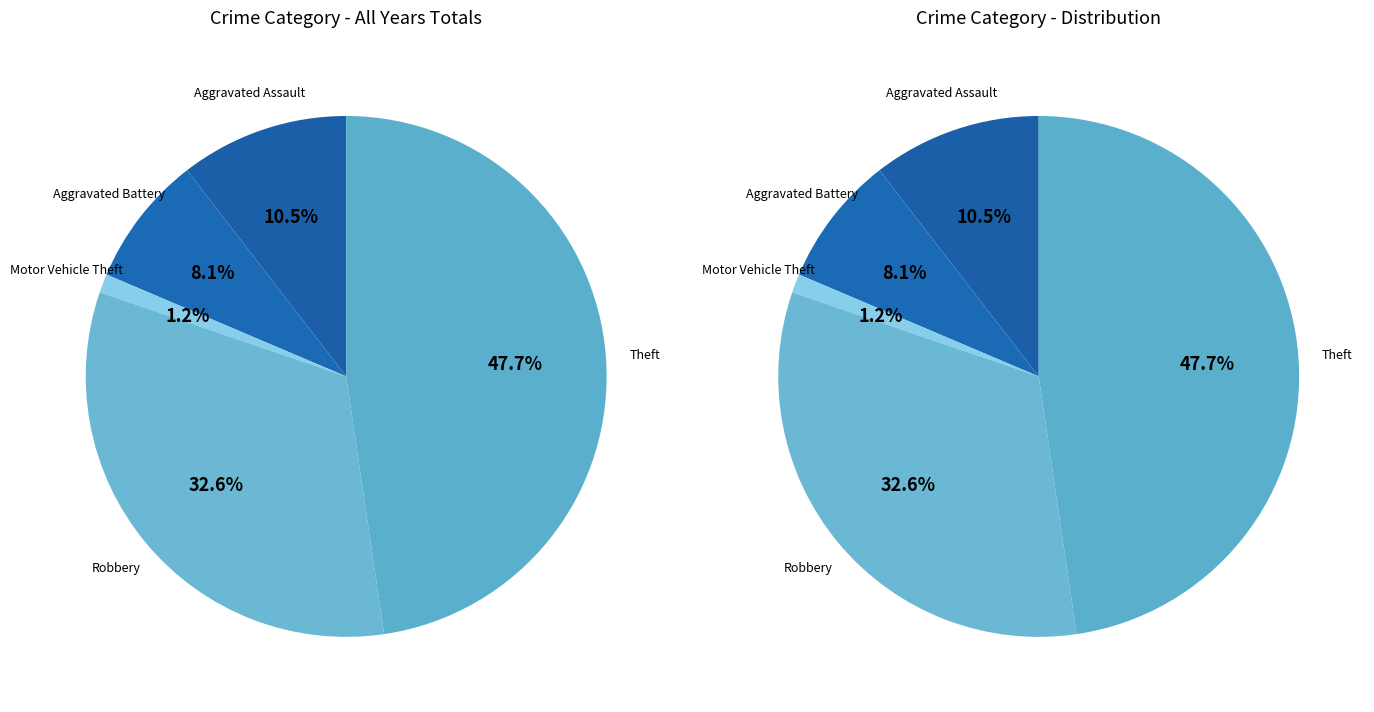

To the nearest percent, what portion does Aggravated Assault represent?

10%